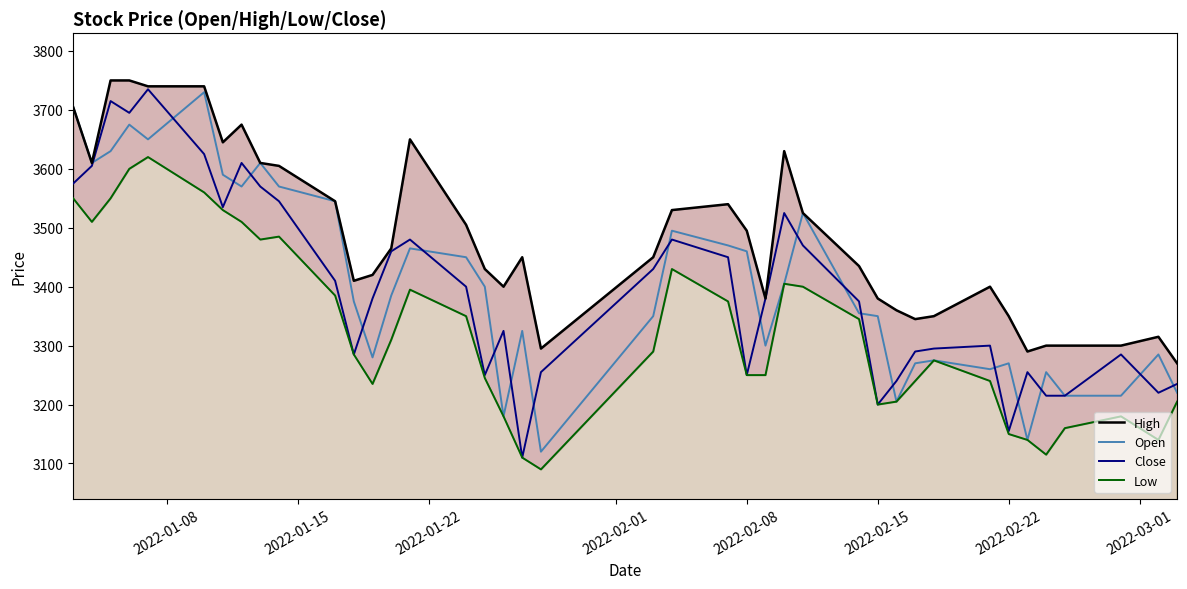

What are all the series names shown in the legend?

High, Open, Close, Low